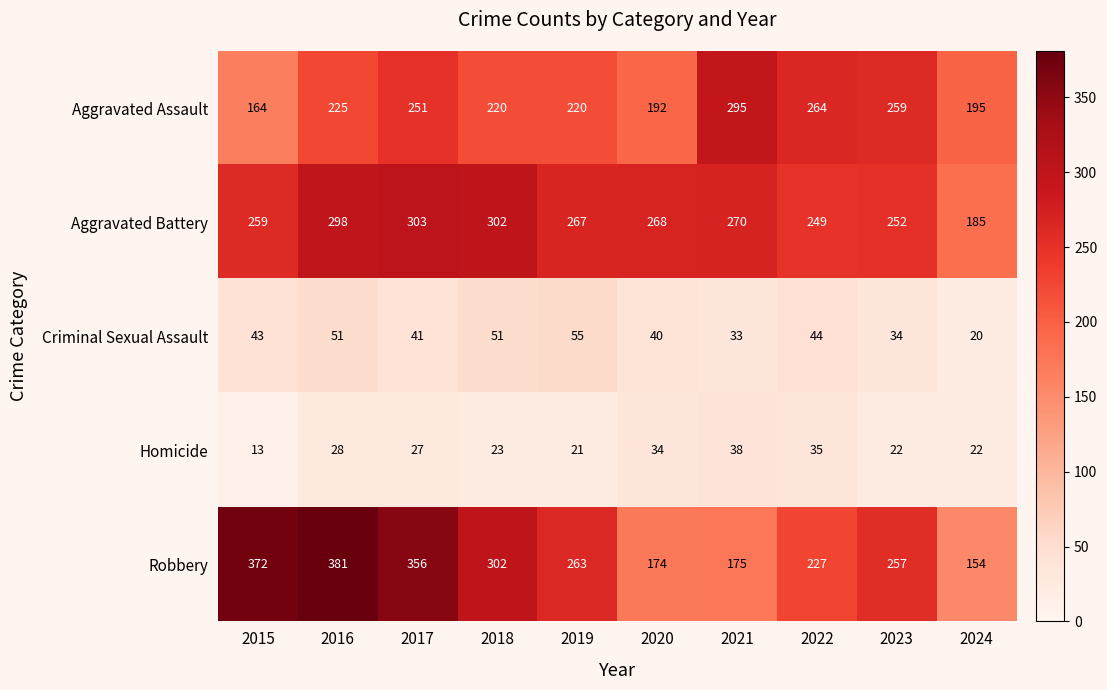

What is the sum of all Homicide values?

263